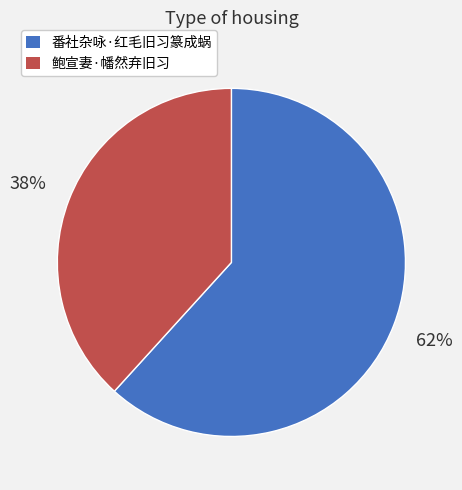

Combined, do 鲍宣妻·幡然弃旧习 and 番社杂咏·红毛旧习篆成蜗 account for over 50%?

Yes